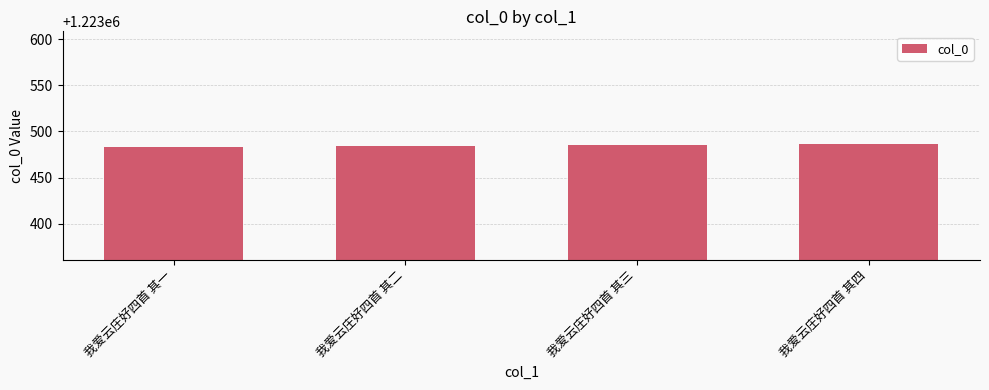

Reading left to right, transcribe all the data shown in this chart.

1223483	1223484	1223485	1223486